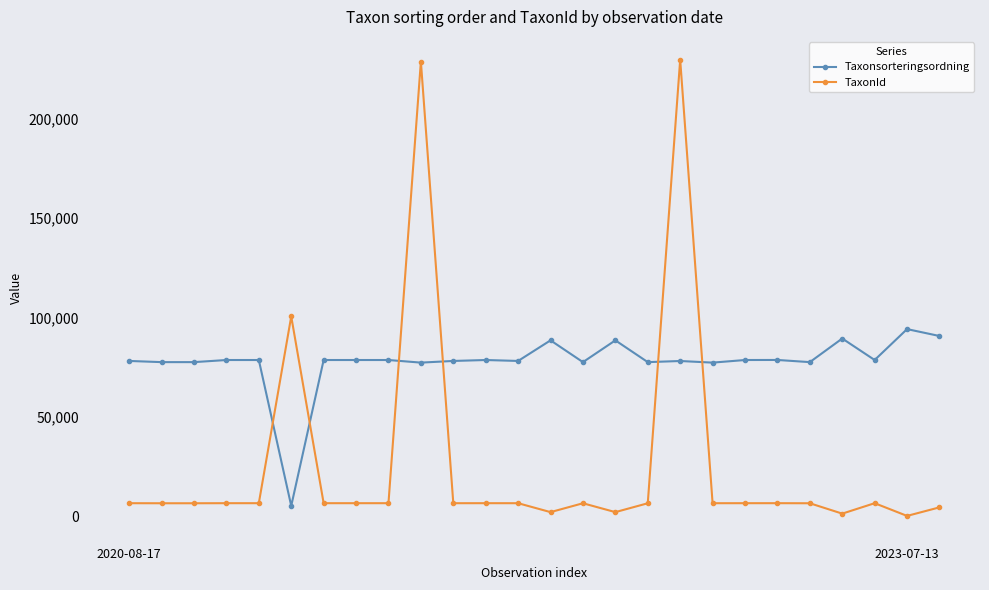

How many intersections are there between Taxonsorteringsordning and TaxonId?

6